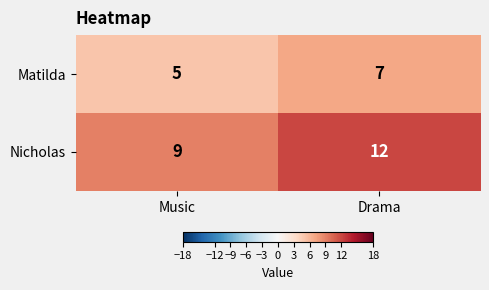

The Matilda series shows 3 at Drama. True or false?

False